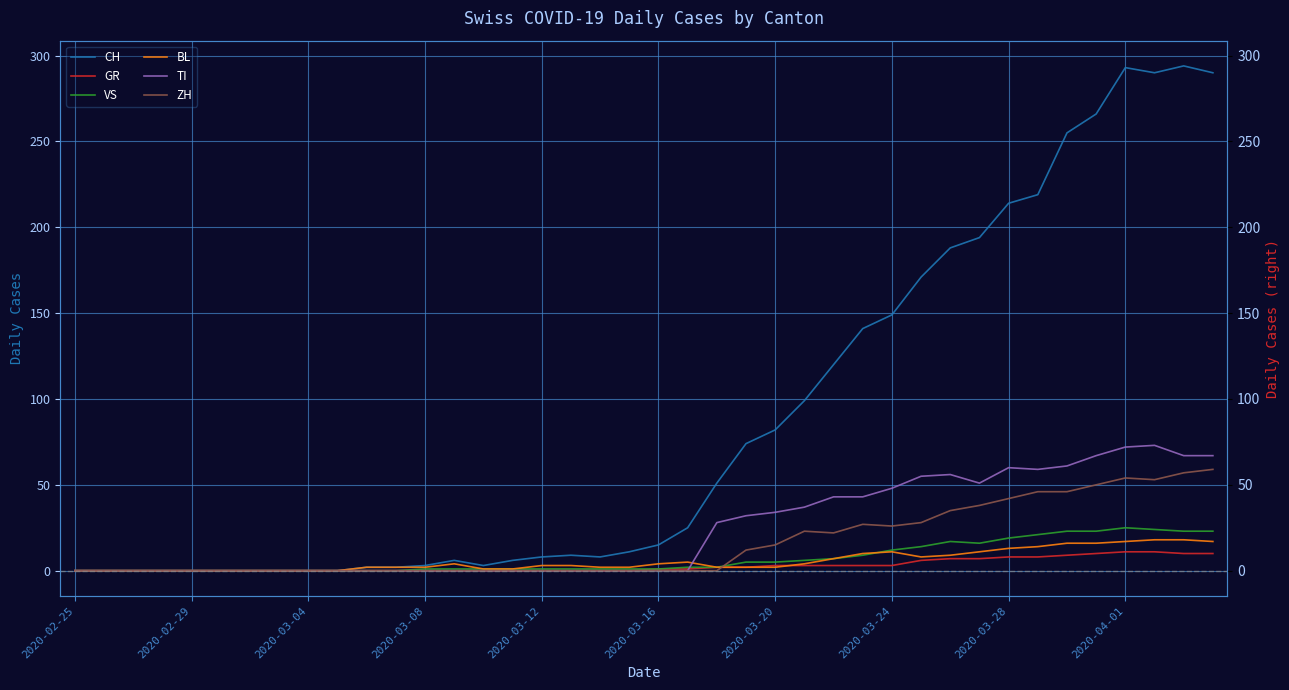

True or false: GR and VS intersect in this chart.

False